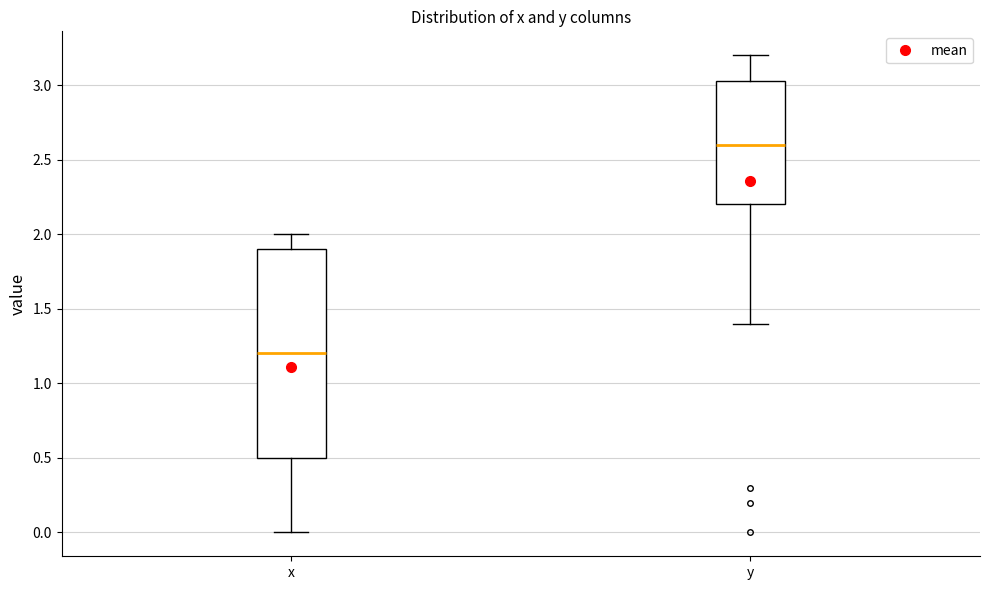

Which box's median line is the lowest?

x